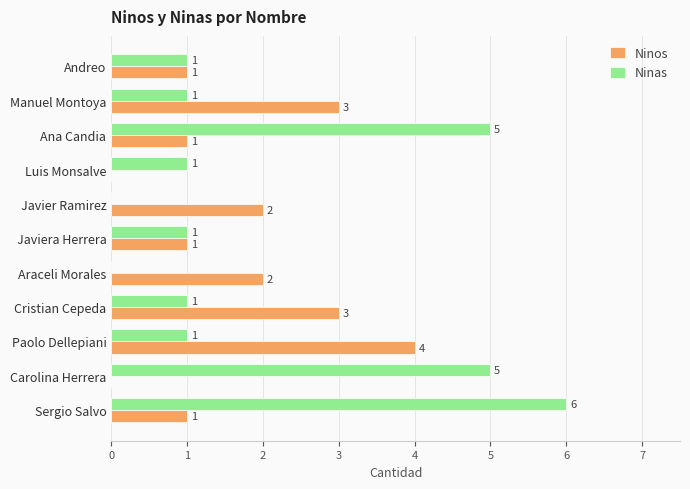

What is the sum of all Ninas values?

22